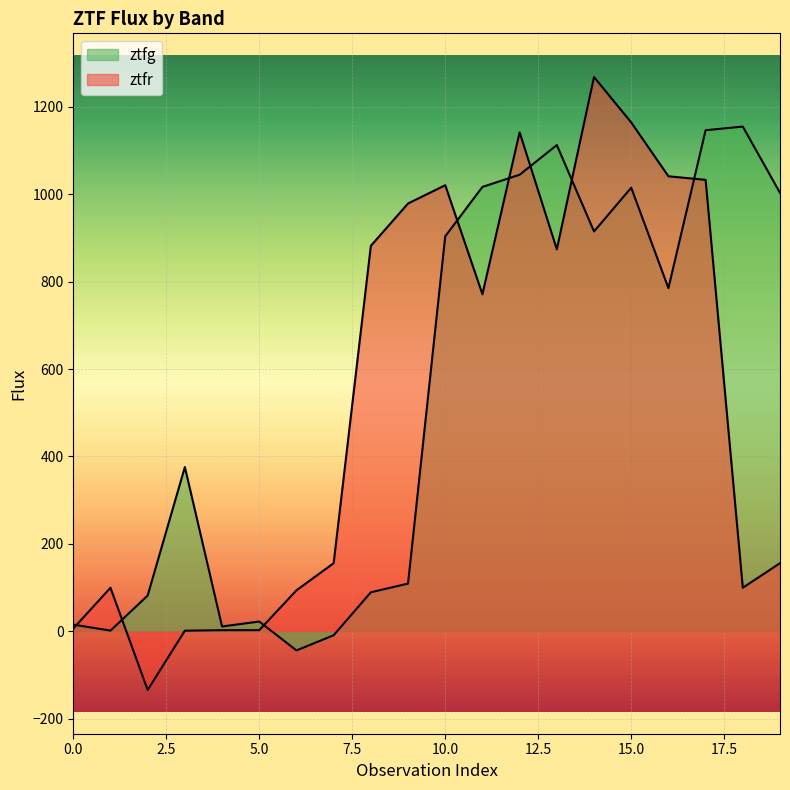

List the series in order of their overall mean, highest first.

ztfg, ztfr